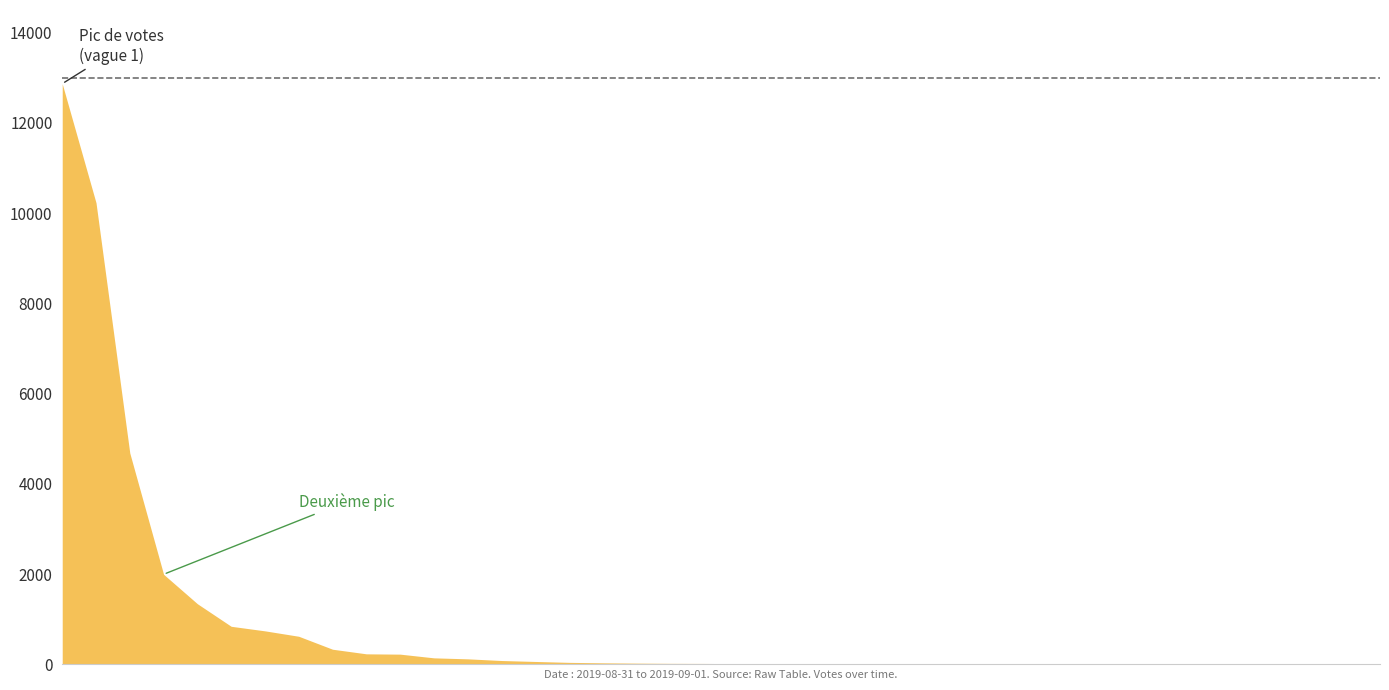

What is the label of the 15th point from the right?

2019-09-01 17:14